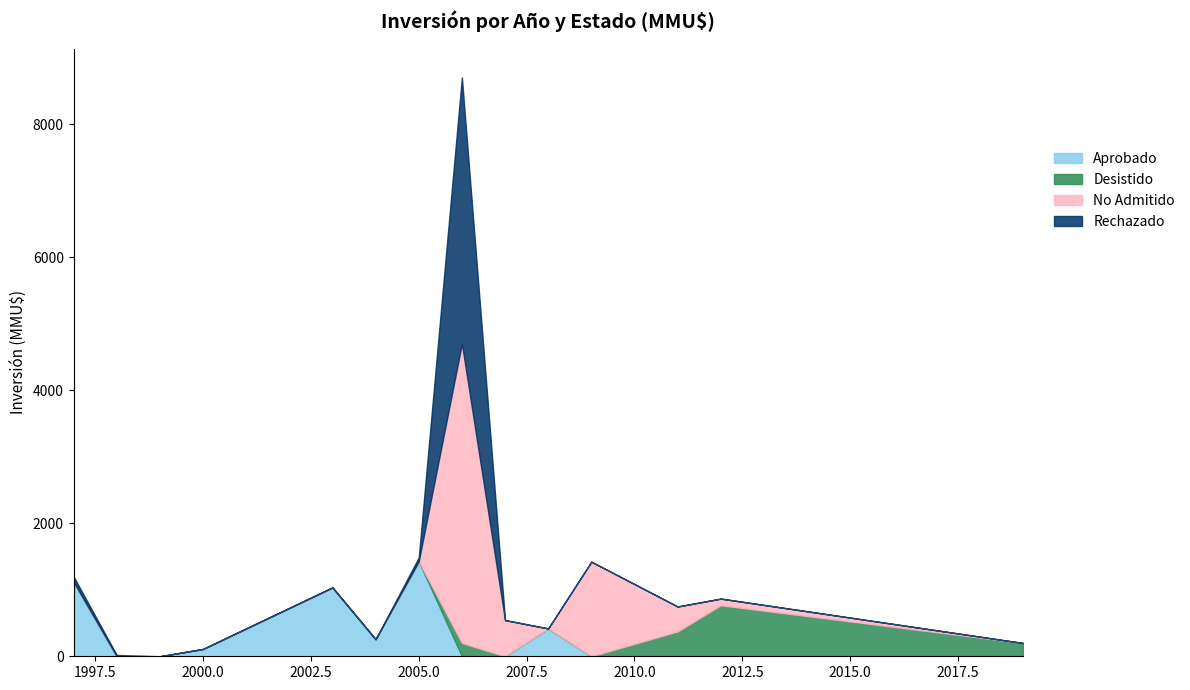

Which category has the highest value in the Aprobado series?

2005.0